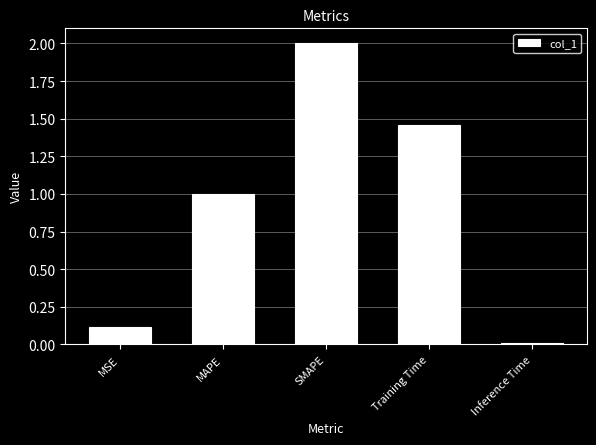

What is the difference between the values at MSE and SMAPE?

1.9